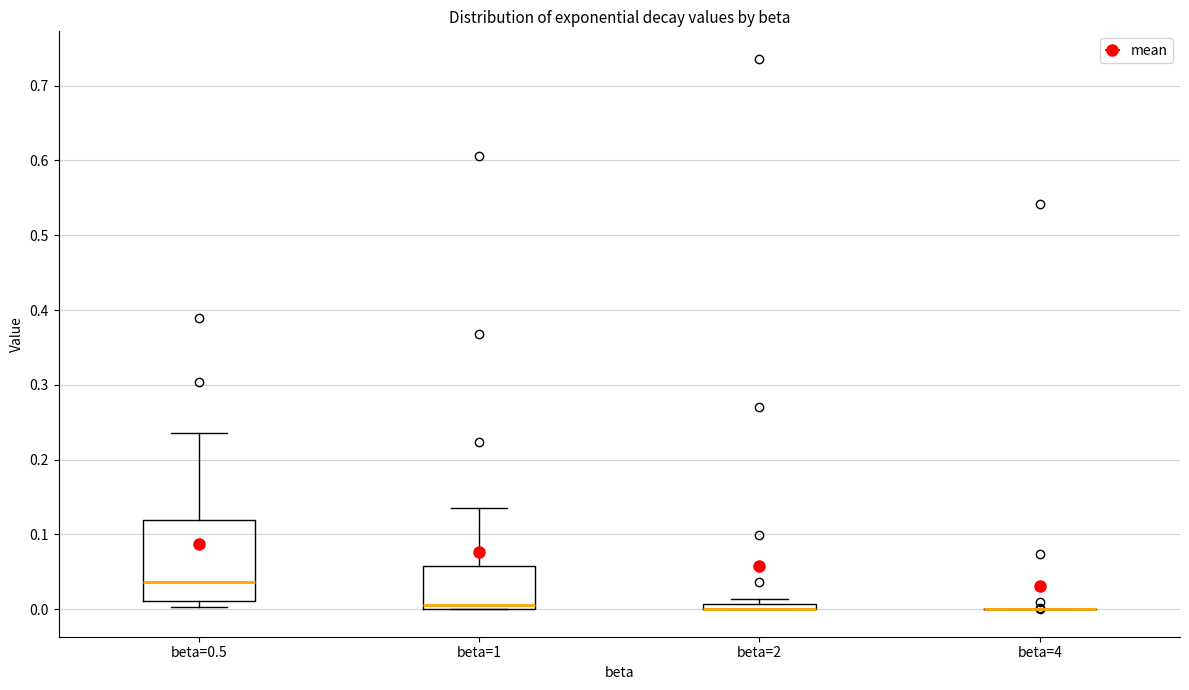

Where does the median line of the box for beta=0.5 sit on the y-axis? The values are not printed on the chart, so give them approximately, as read against the axis.

0.04